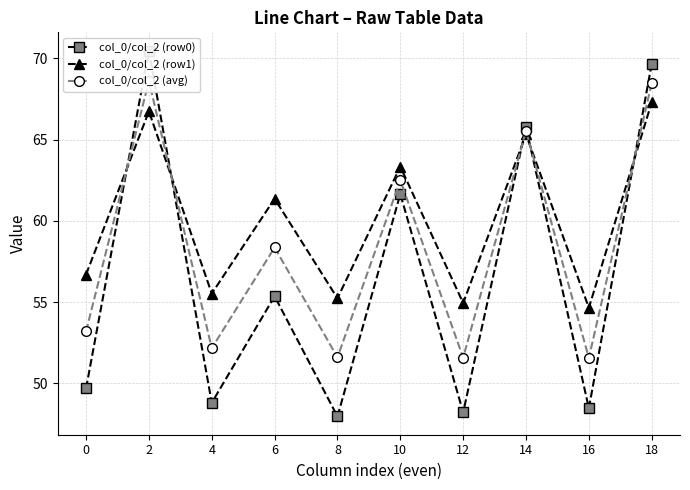

Which series changed the most between 6 and 12?

col_0/col_2 (row0)